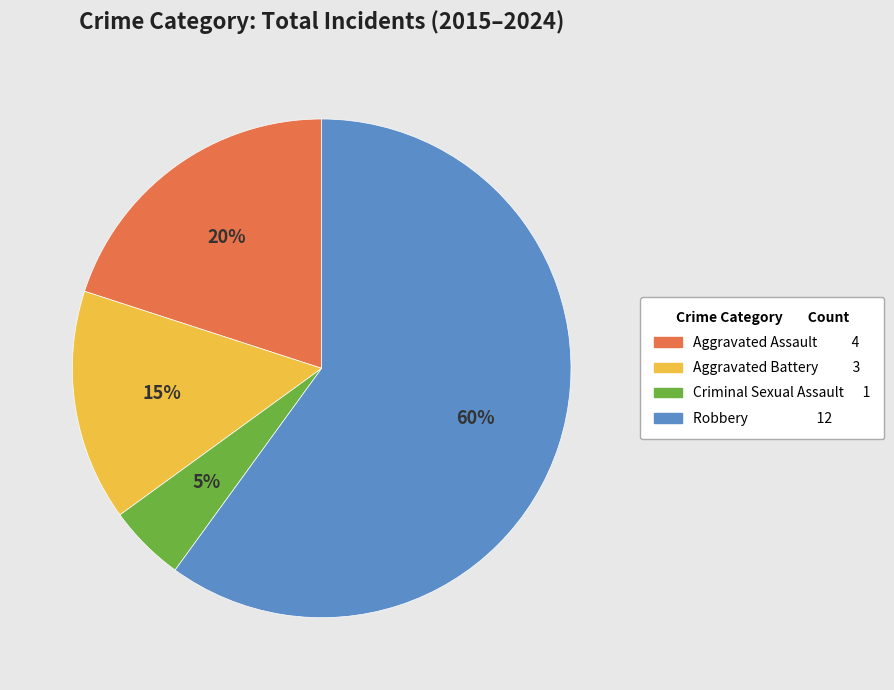

Rank the categories by value from highest to lowest.

Robbery, Aggravated Assault, Aggravated Battery, Criminal Sexual Assault